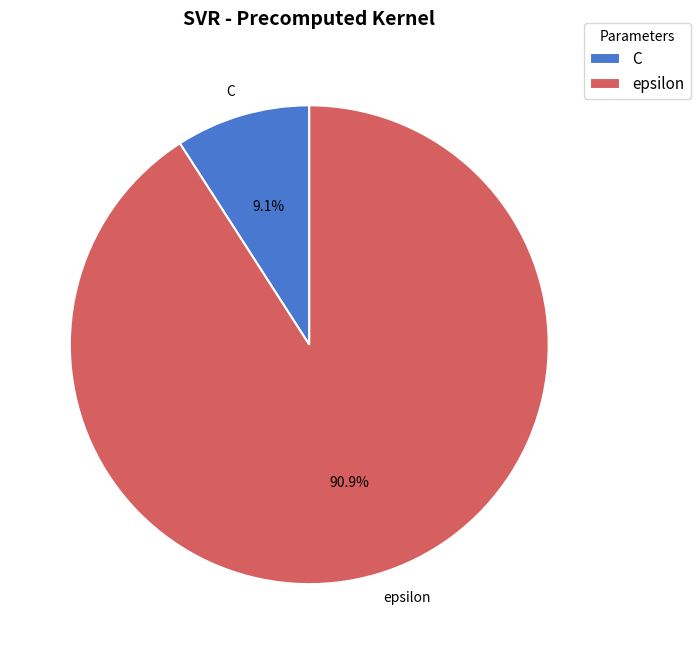

To the nearest percent, what percentage of the pie is epsilon?

91%